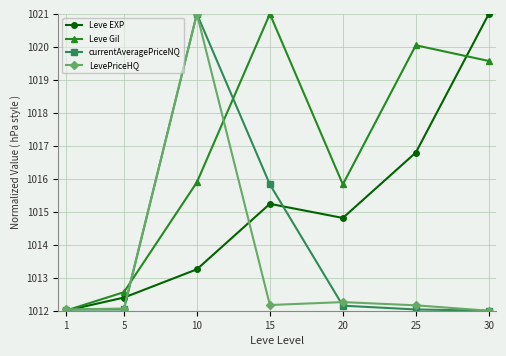

Is the value of Leve EXP at 5 greater than the value of LevePriceHQ at 5?

Yes